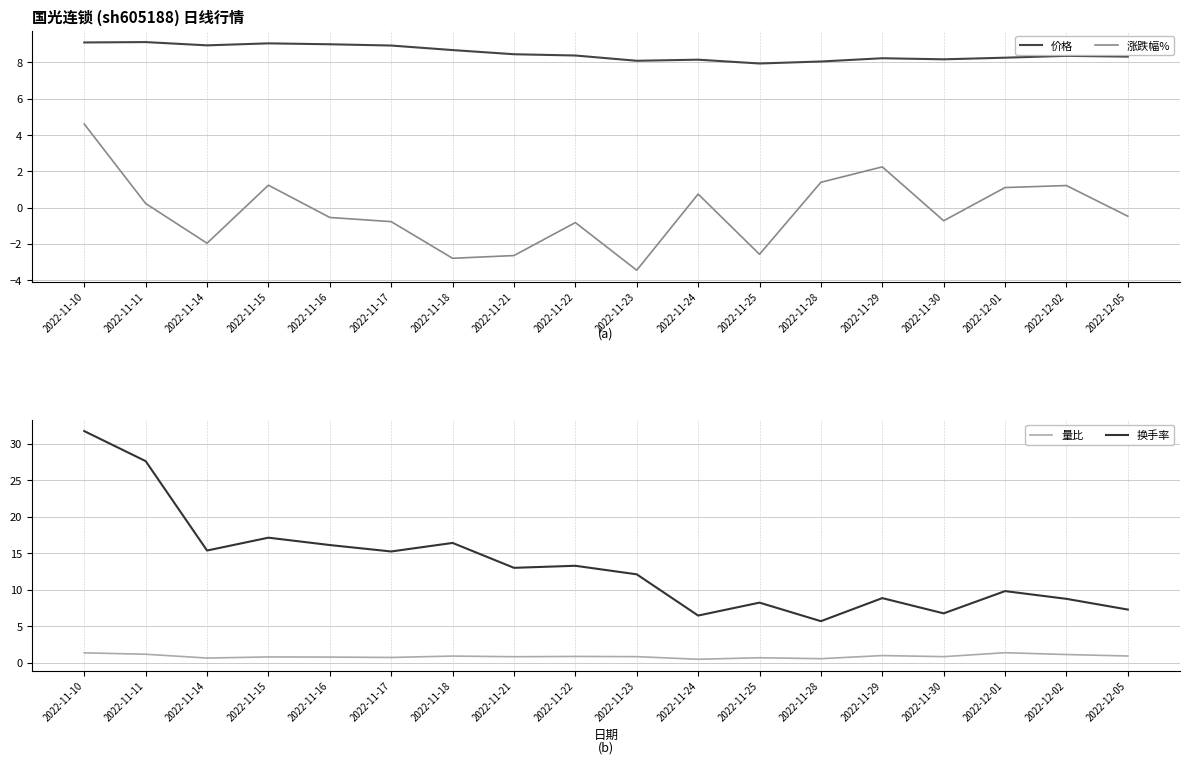

At which label is 量比 closest to 0?

2022-11-24